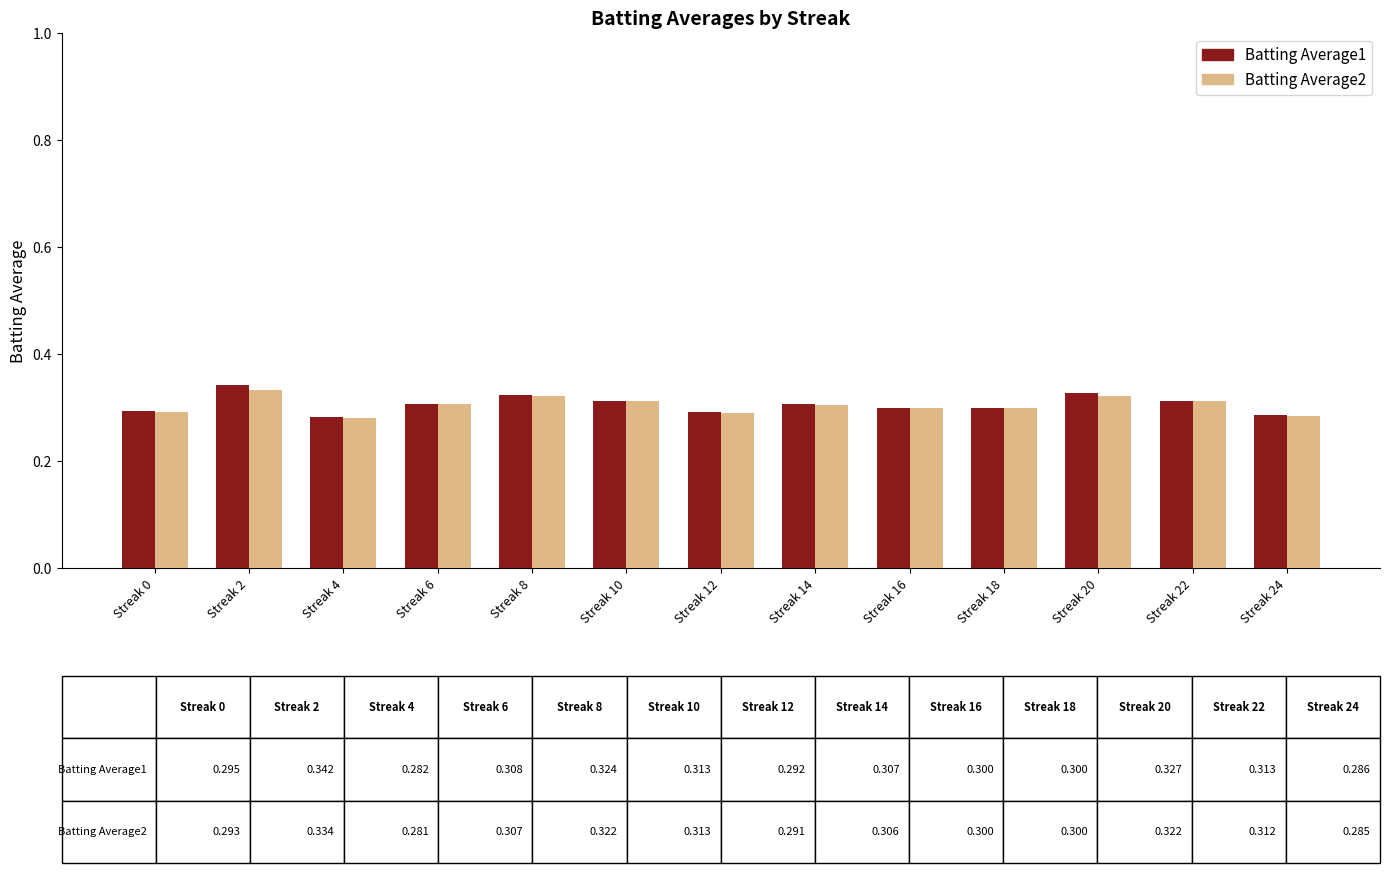

What is the difference between the maximum and minimum values in the Batting Average2 series?

0.1